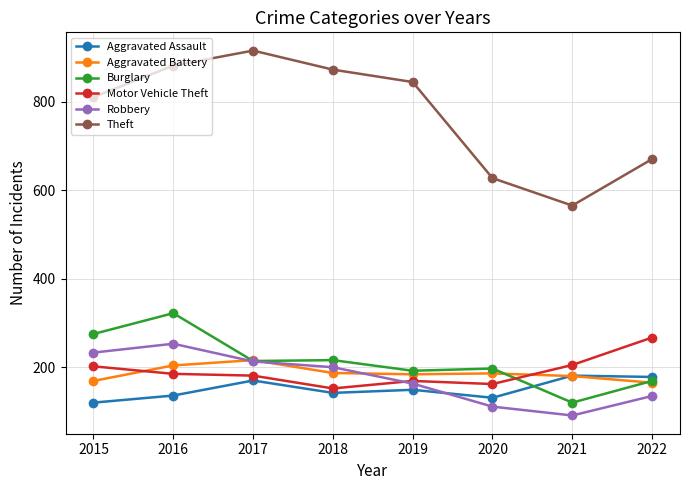

Does the chart have visible grid lines?

Yes